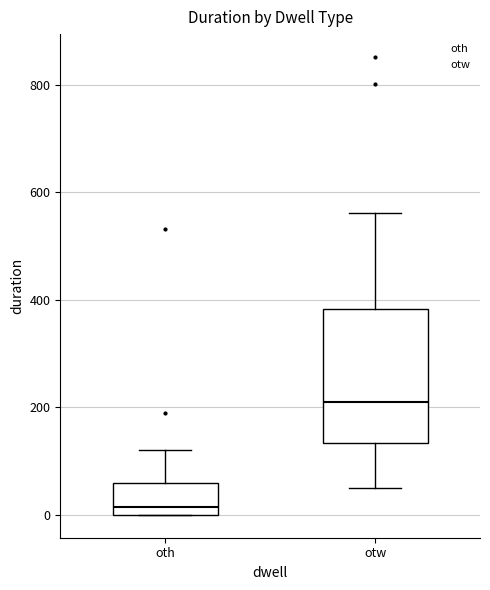

Where does the median line of the box for oth sit on the y-axis? The values are not printed on the chart, so give them approximately, as read against the axis.

20